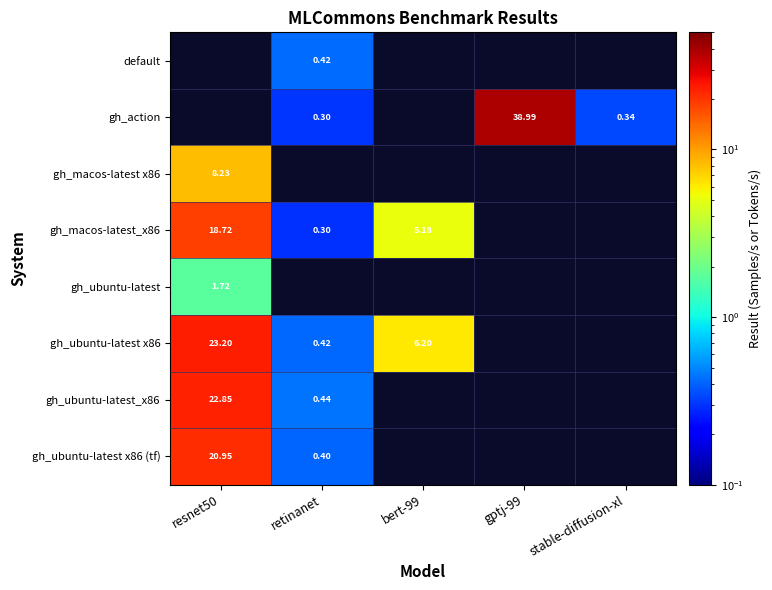

Which label corresponds to the largest value in the chart?

gptj-99